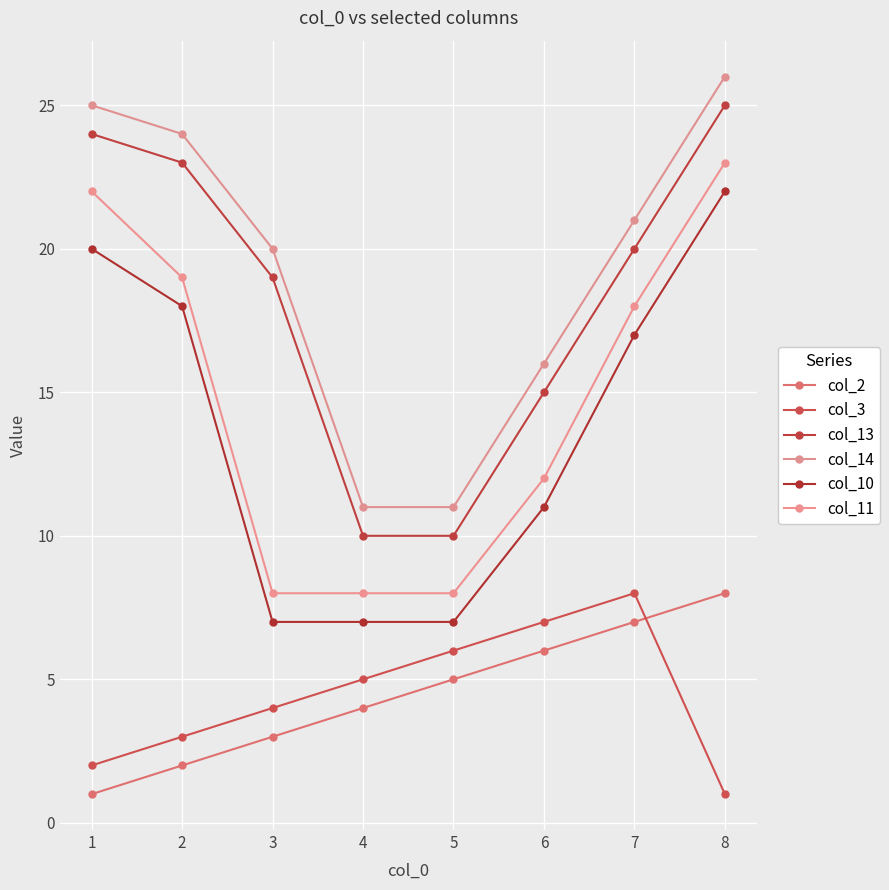

Which series changed the most between 2 and 4?

col_13